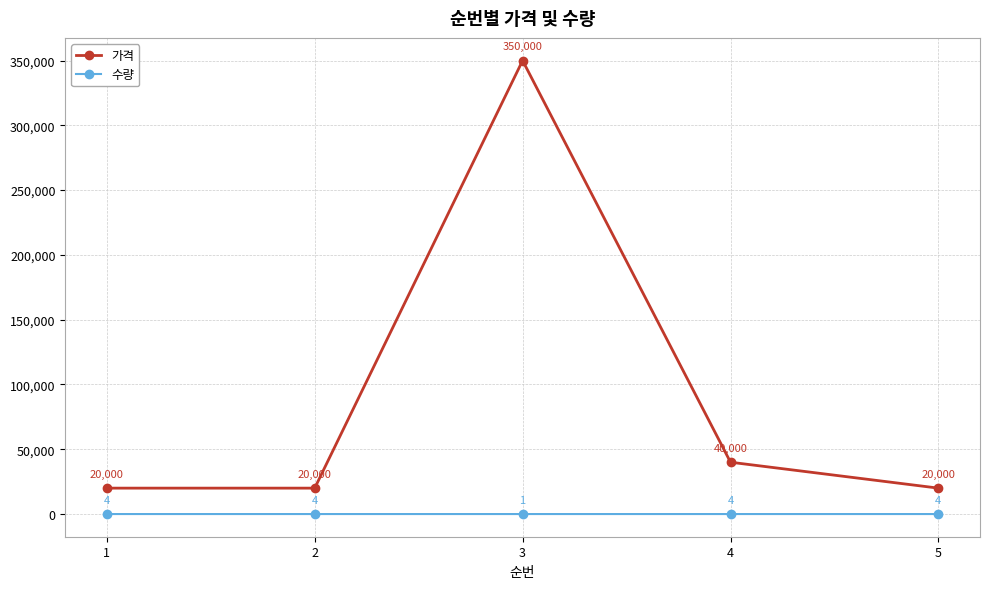

Does the chart have visible grid lines?

Yes